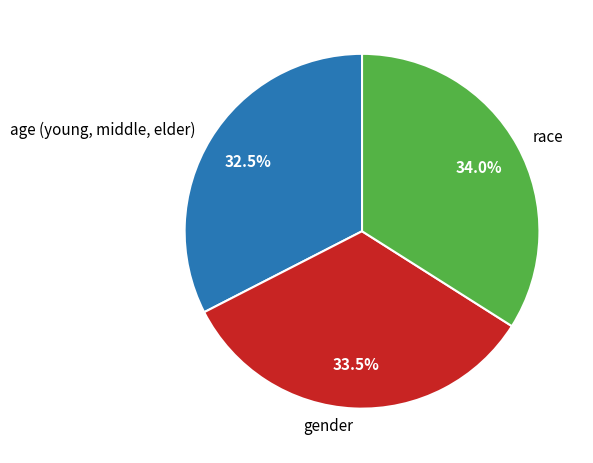

The race slice represents 45% of the pie. True or false?

False